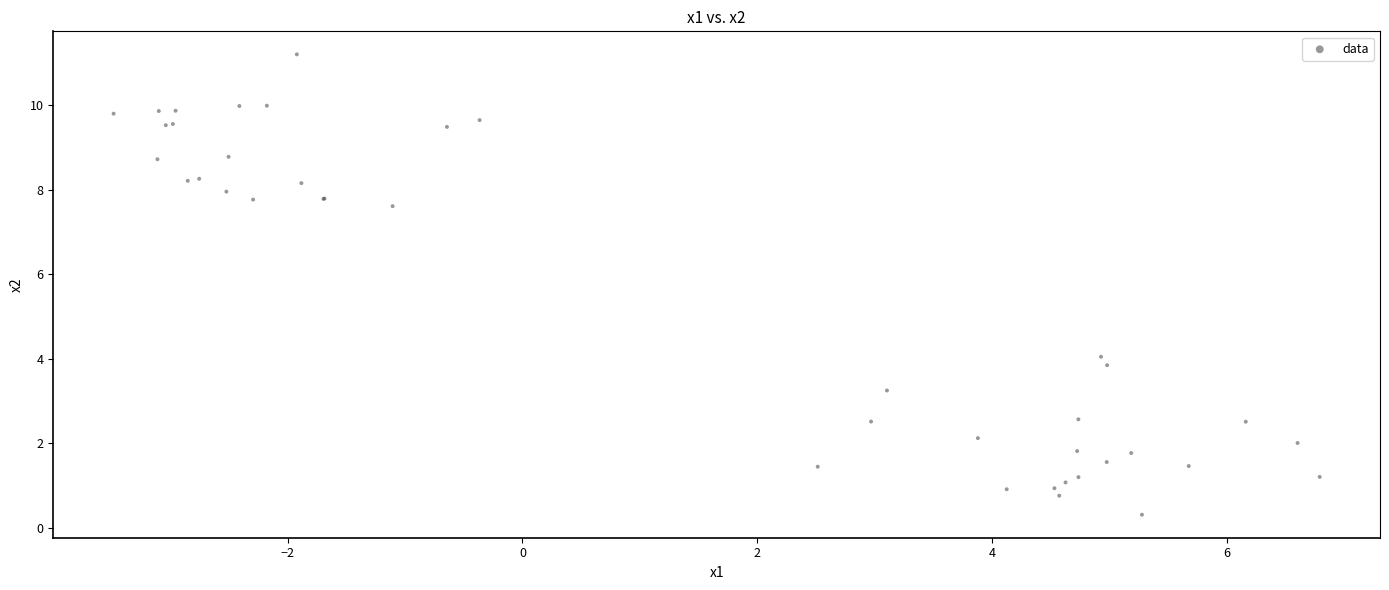

What Y value in the scatter plot is closest to 5?

4.0